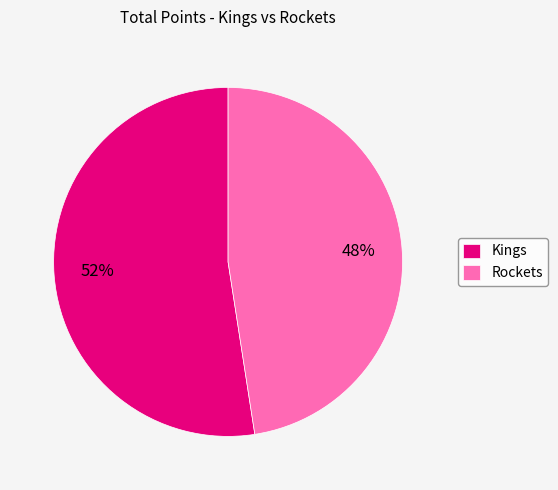

Which slice is the smallest?

Rockets